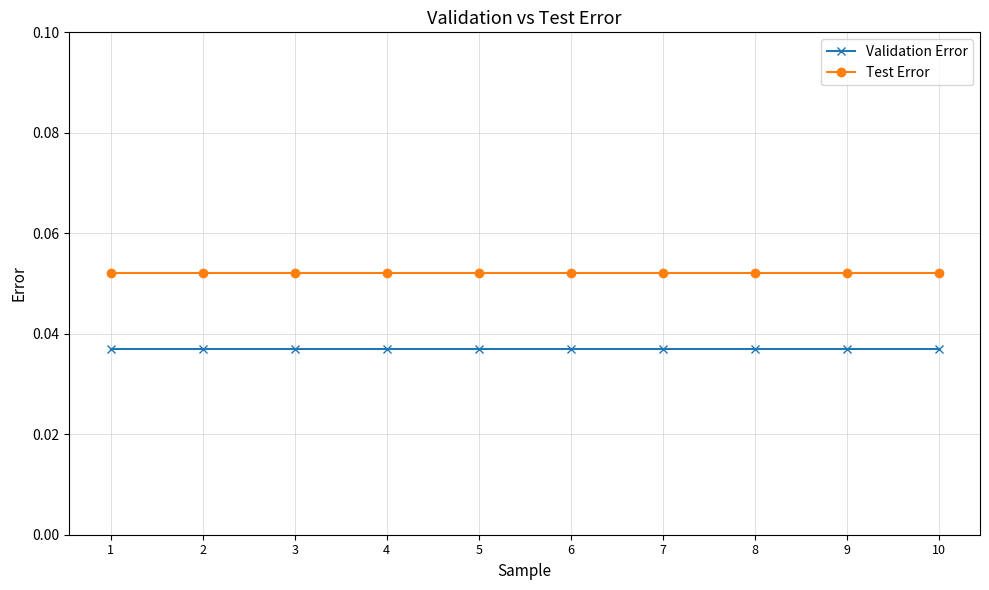

True or false: Validation Error has a value of 0.1 at 3.

False